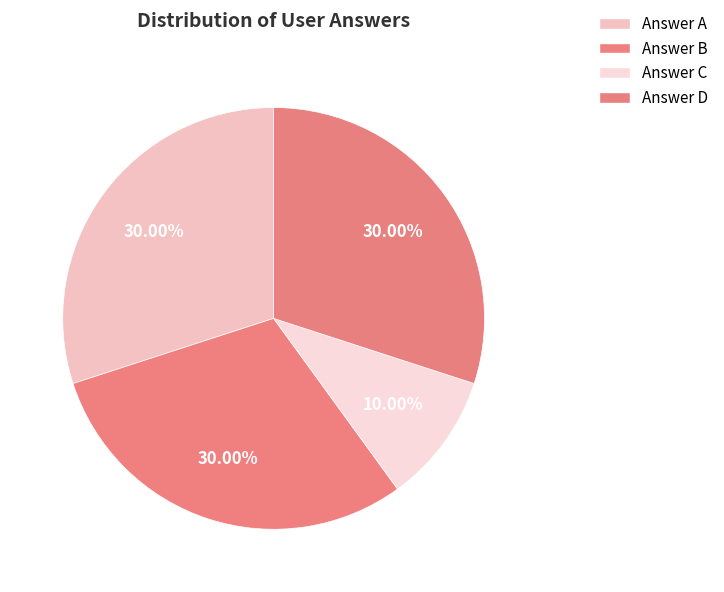

What is the largest slice in the pie chart?

a